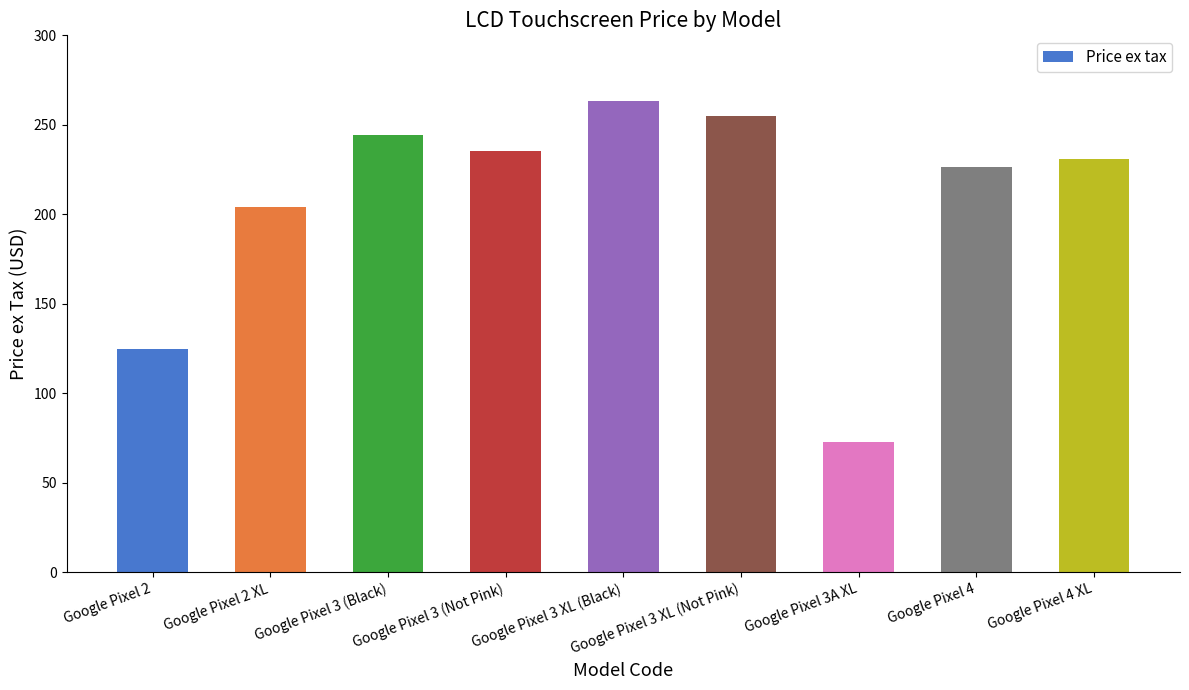

Rank the categories by value from highest to lowest.

Google Pixel 3 XL (Black), Google Pixel 3 XL (Not Pink), Google Pixel 3 (Black), Google Pixel 3 (Not Pink), Google Pixel 4 XL, Google Pixel 4, Google Pixel 2 XL, Google Pixel 2, Google Pixel 3A XL